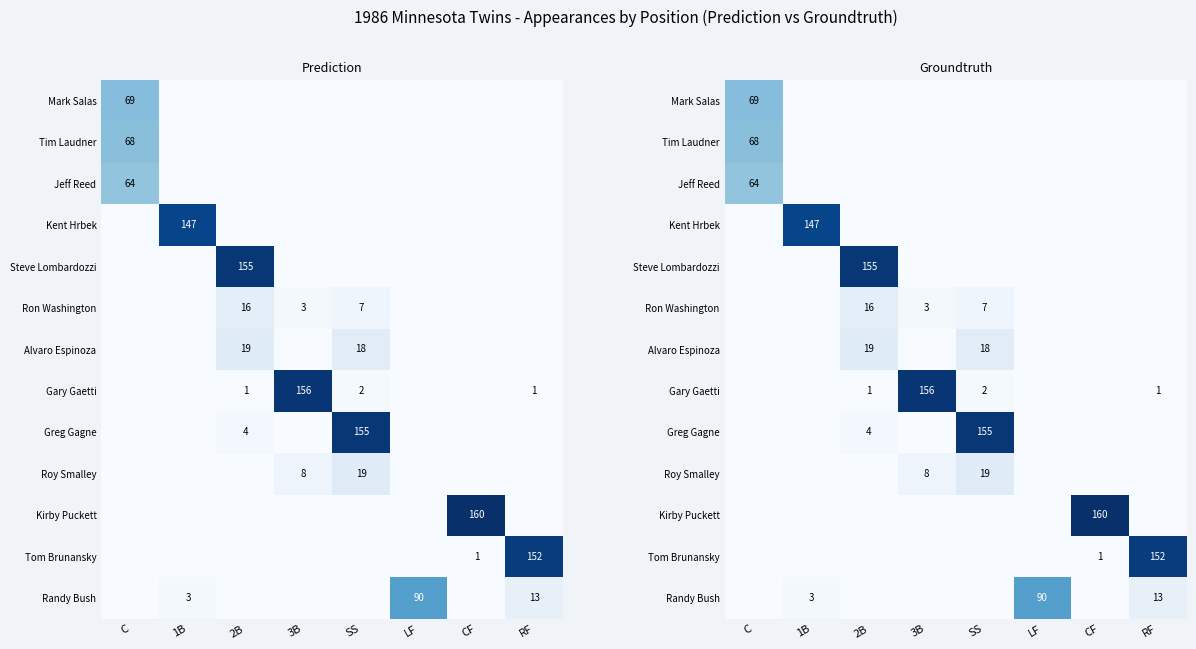

What is the total value across all series at 3B?

167